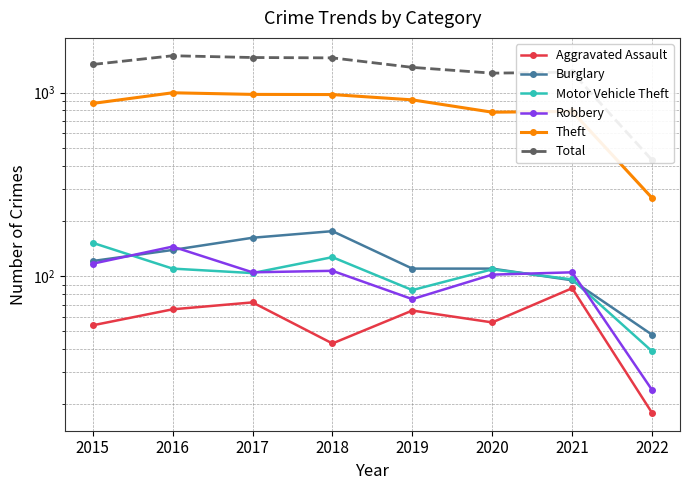

Where is Total nearest to the value 1009?

2020